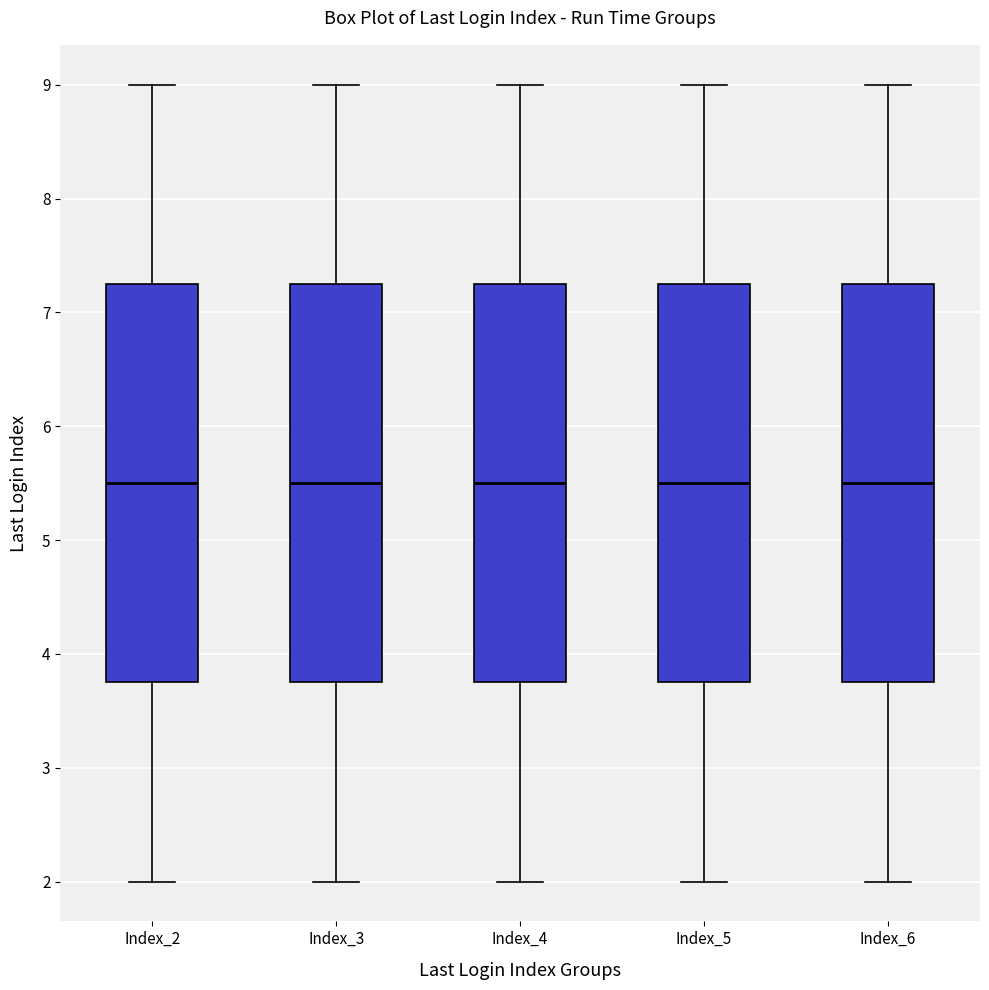

Where is the upper edge of the box for Index_5 on the y-axis? The values are not printed on the chart, so give them approximately, as read against the axis.

7.3